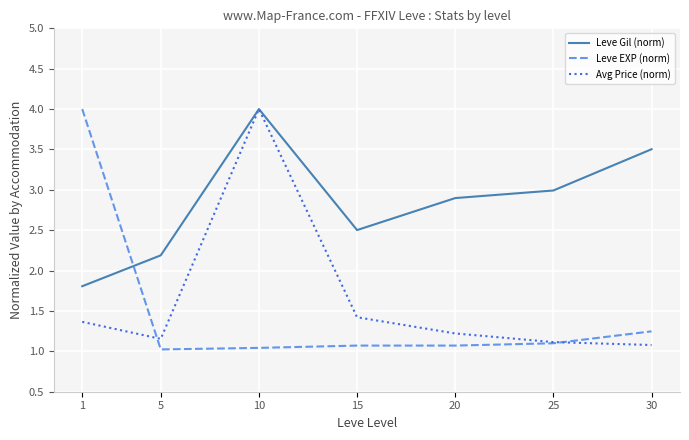

At which category does Leve Gil (norm) reach its first local peak?

10